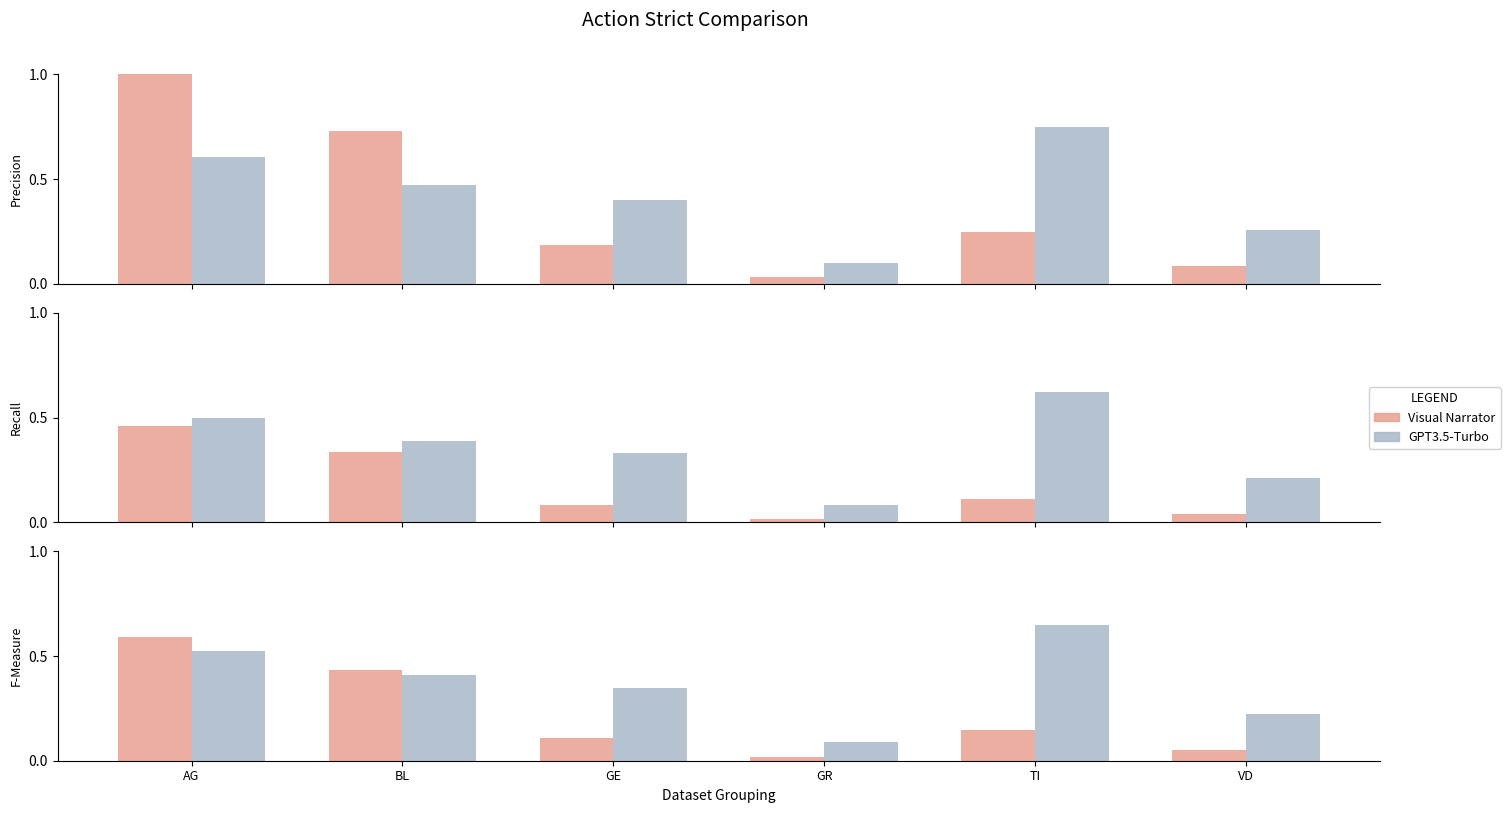

Reading right to left, extract all data points from this chart.

Visual Narrator: VD=0.1	TI=0.1	GR=0.0	GE=0.1	BL=0.4	AG=0.6
GPT3.5-Turbo: VD=0.2	TI=0.7	GR=0.1	GE=0.3	BL=0.4	AG=0.5